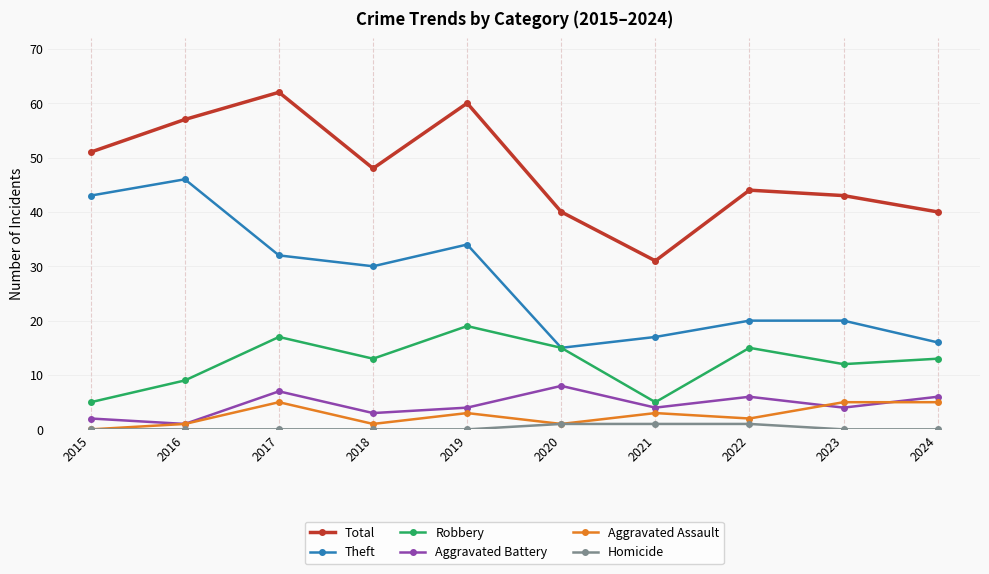

What is the difference between the maximum and second lowest values in the Robbery series?

14